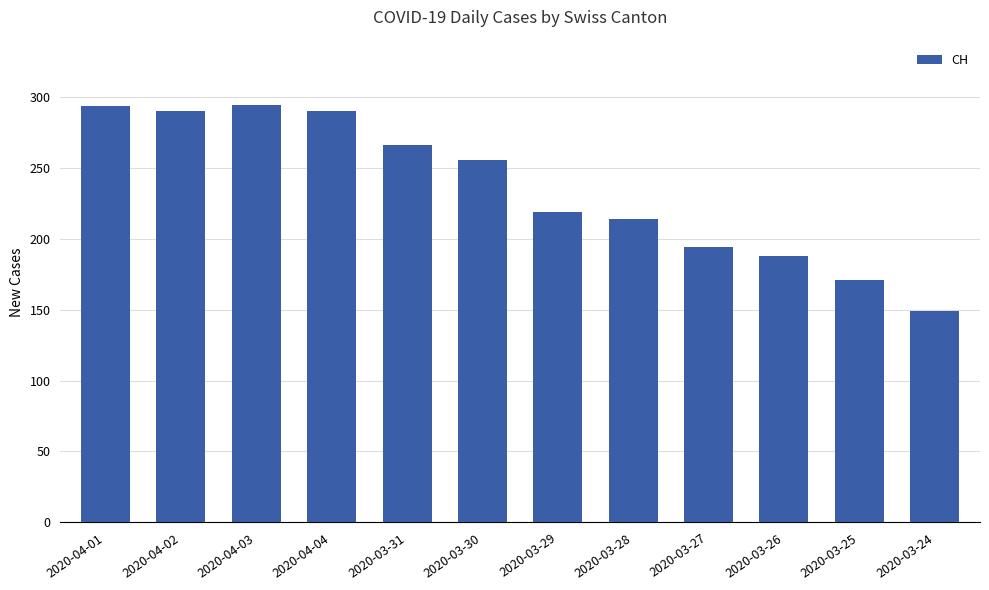

What is the sum of all values?

2823